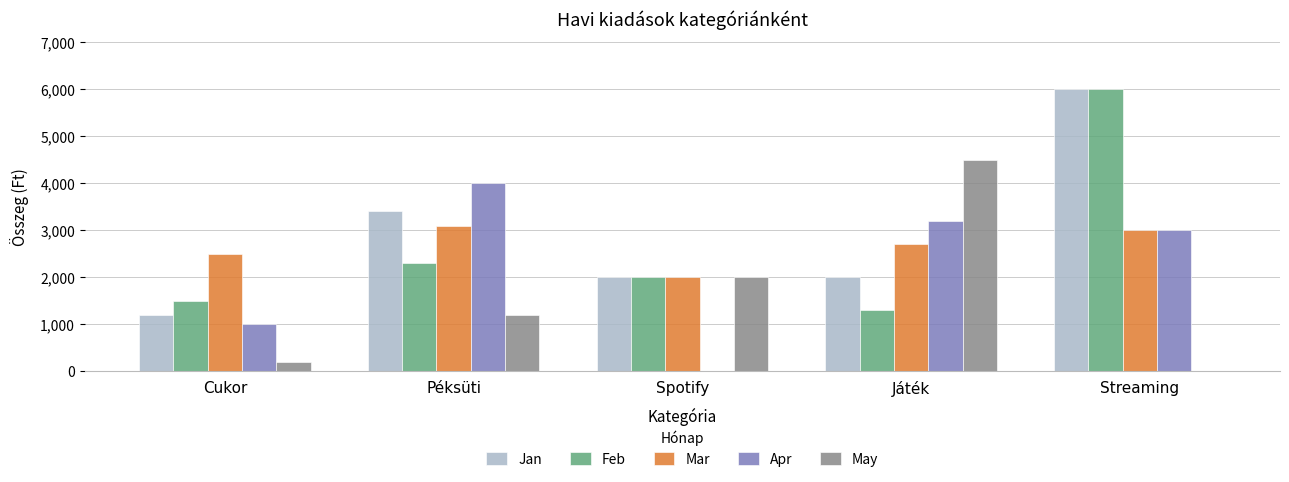

What is the spread (max minus min) of values at Péksüti?

2800